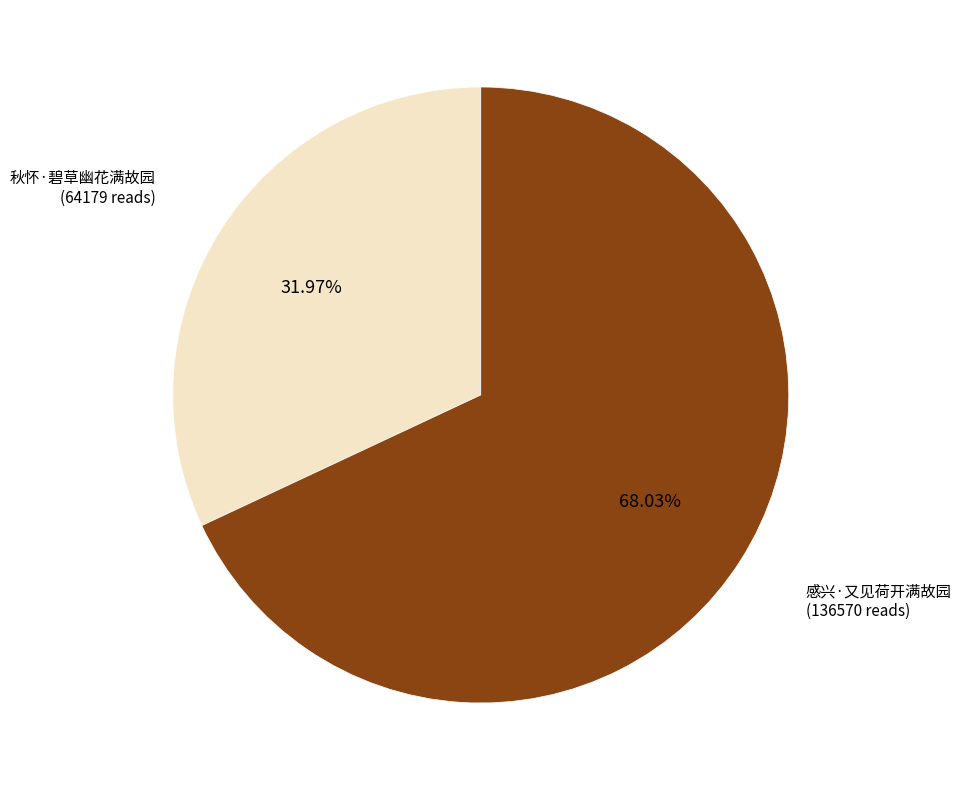

How many slices are in this pie chart?

2